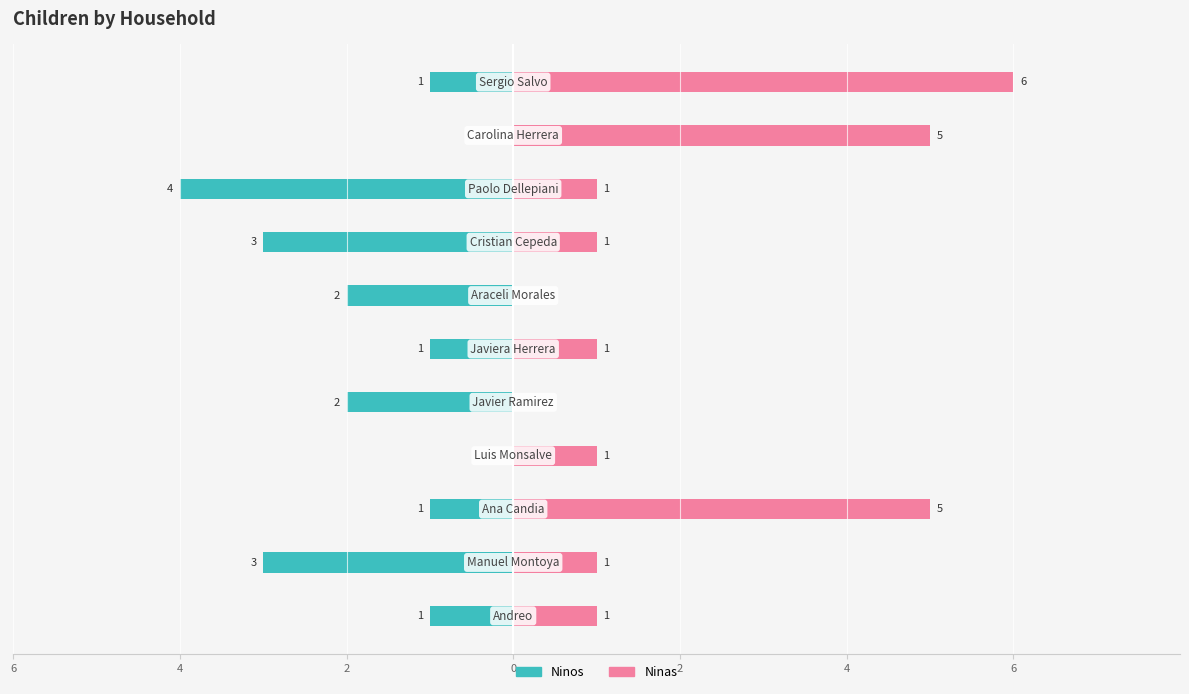

The Ninos series shows -1 at 10. True or false?

True